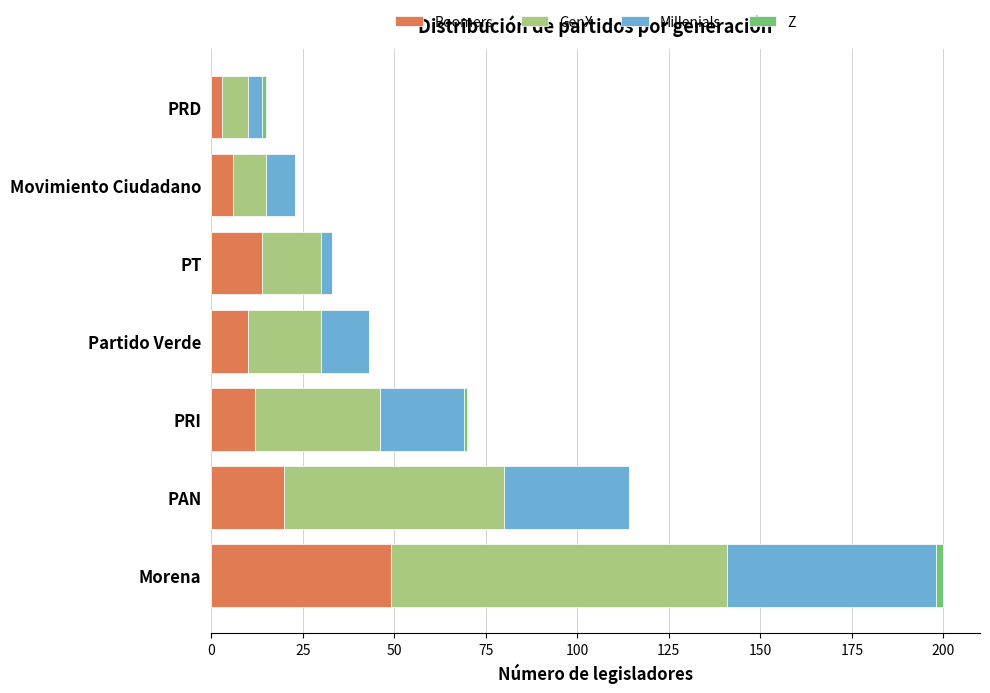

At which category is the sum across all series the highest?

Morena